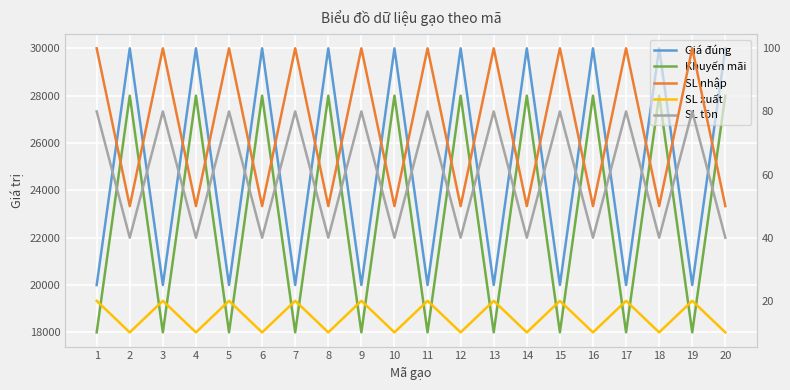

What is the sum of all Khuyến mãi values?

460000